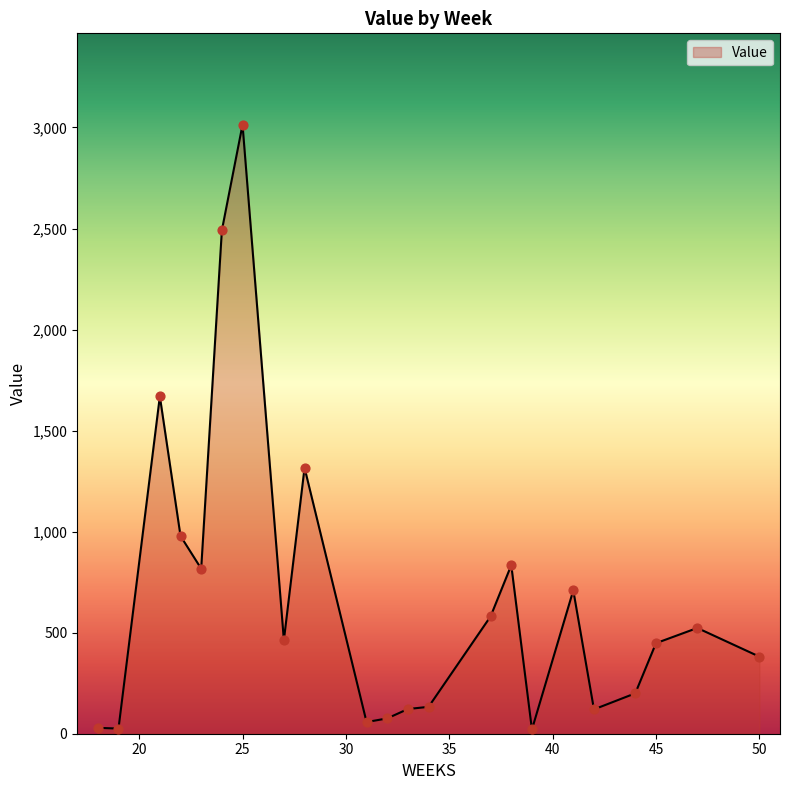

What is the greatest value displayed?

3013.7